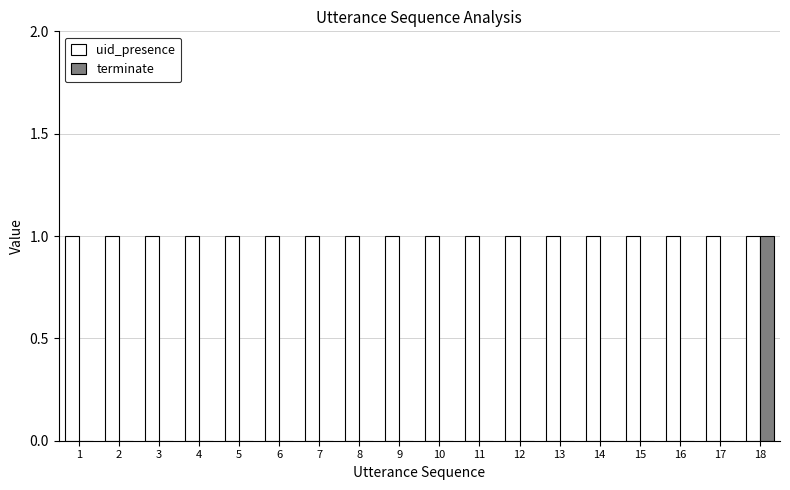

What is the greatest value displayed?

1